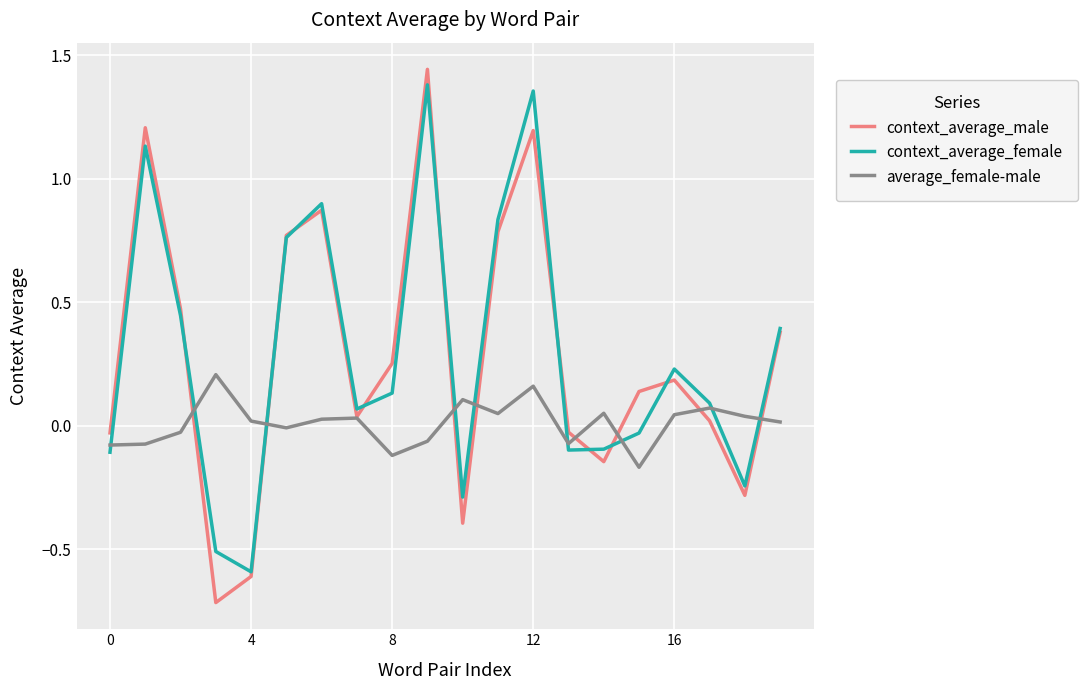

How many series are shown in this chart?

3